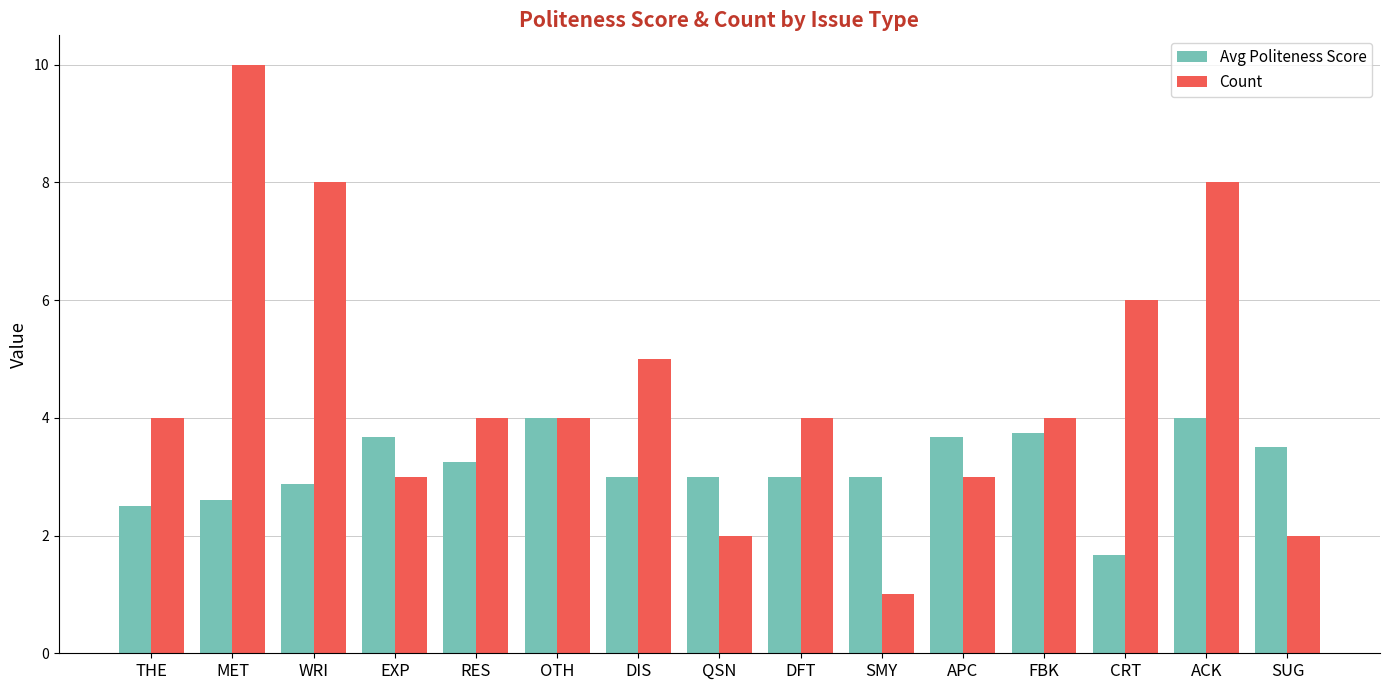

What is the difference between the maximum and minimum values in the Count series?

9.0